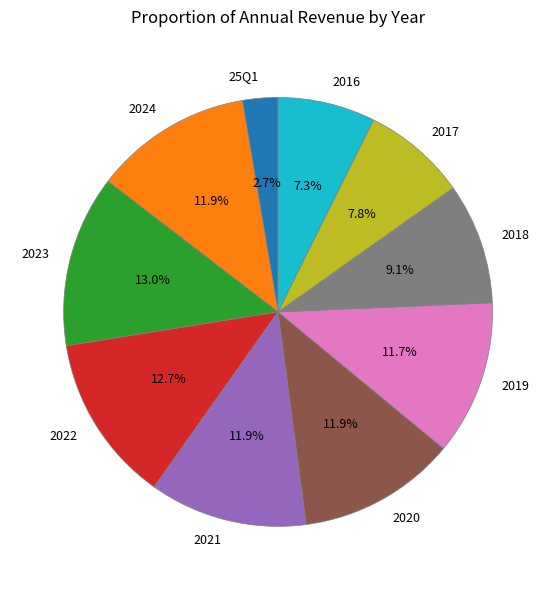

Does 25Q1 represent more than half of the total?

No